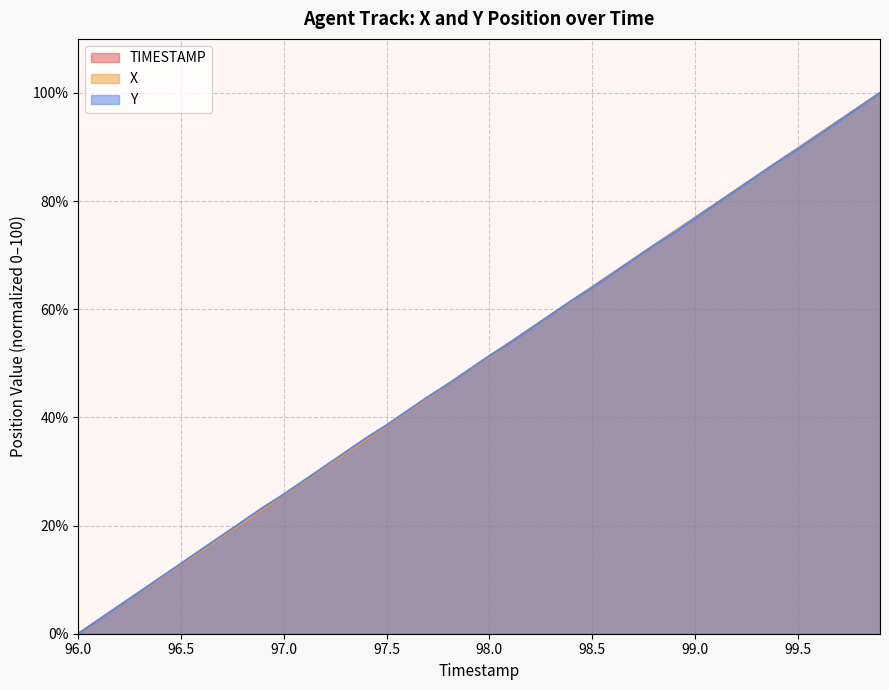

Does the chart display data point markers on the line(s)?

No